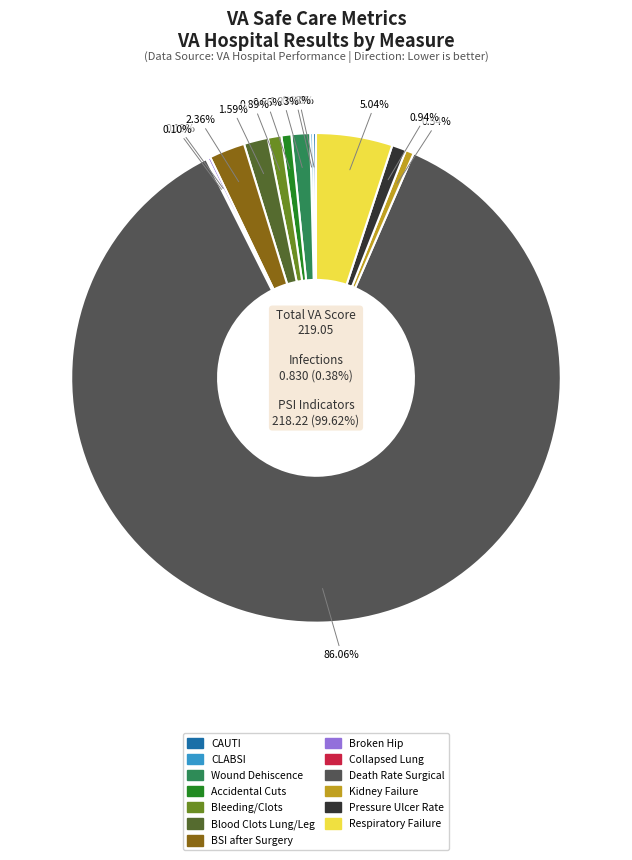

To the nearest percent, what is the difference between the largest and smallest slice percentages?

86%